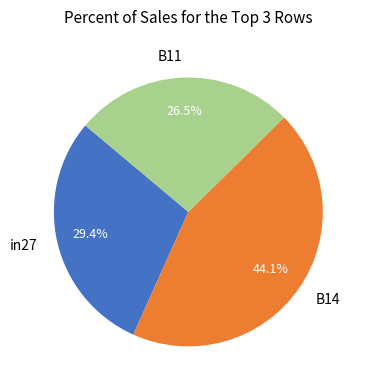

The B14 slice represents 44% of the pie. True or false?

True